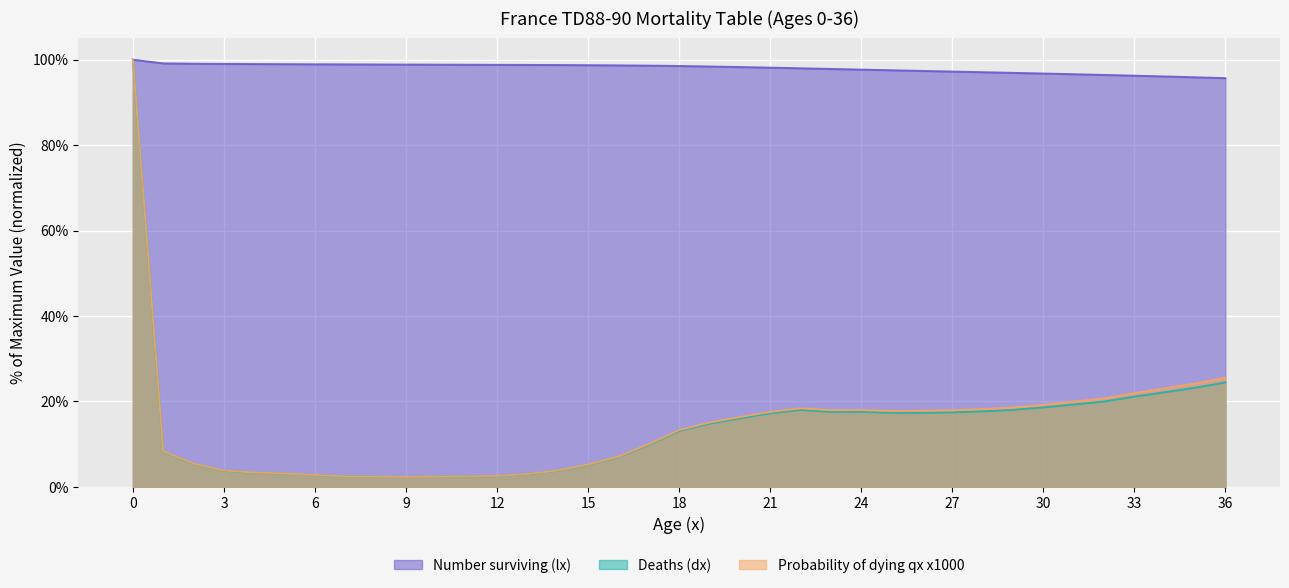

What are all the series names shown in the legend?

Number surviving (lx), Deaths (dx), Probability of dying qx x1000